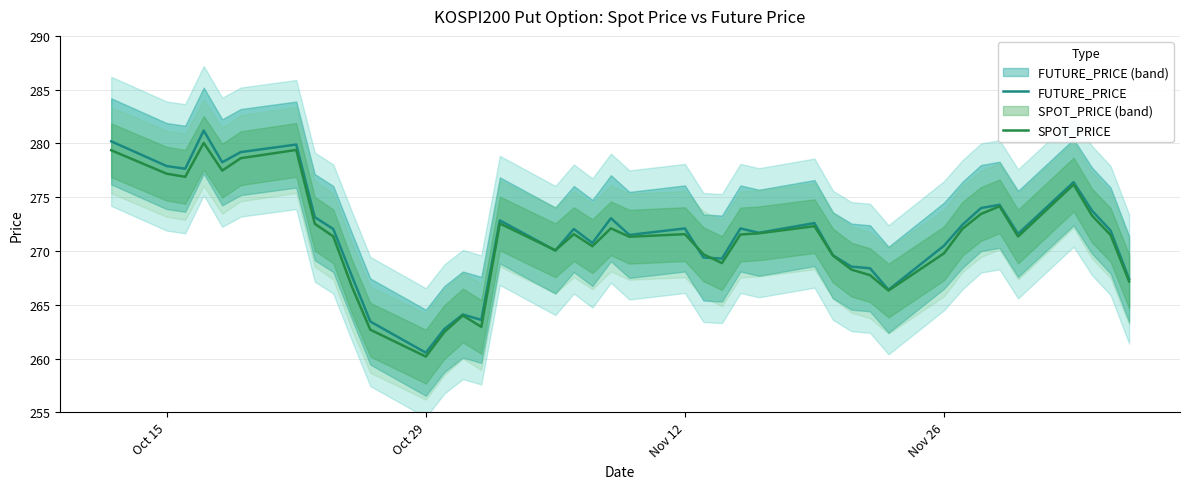

At which label does SPOT_PRICE reach its minimum?

Oct 29